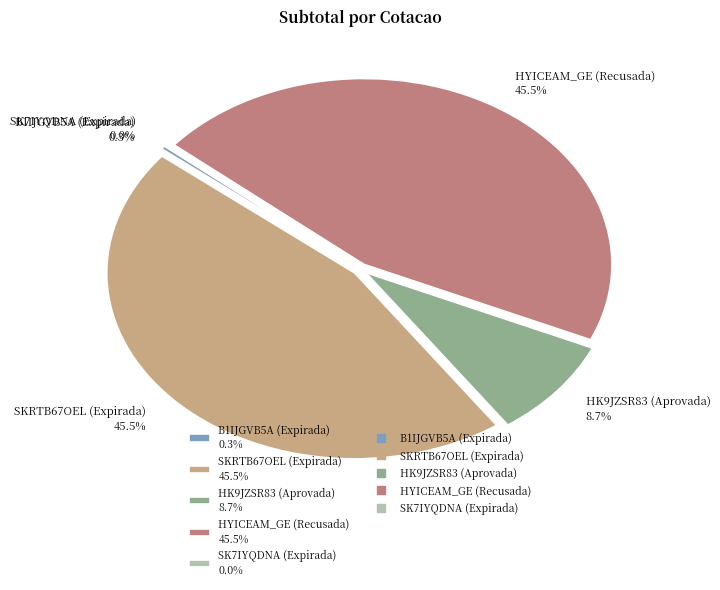

Which category has the smallest portion of the pie?

SK7IYQDNA (Expirada)